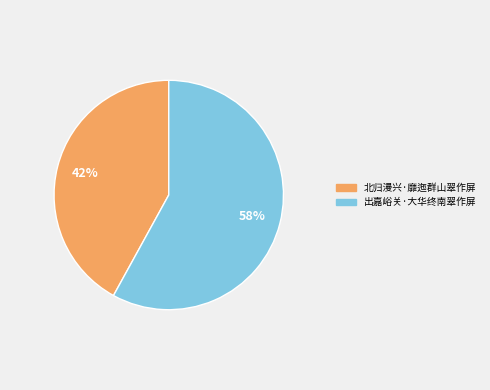

To the nearest percent, what is the combined percentage of 北归漫兴·靡迤群山翠作屏 and 出嘉峪关·大华终南翠作屏?

100%